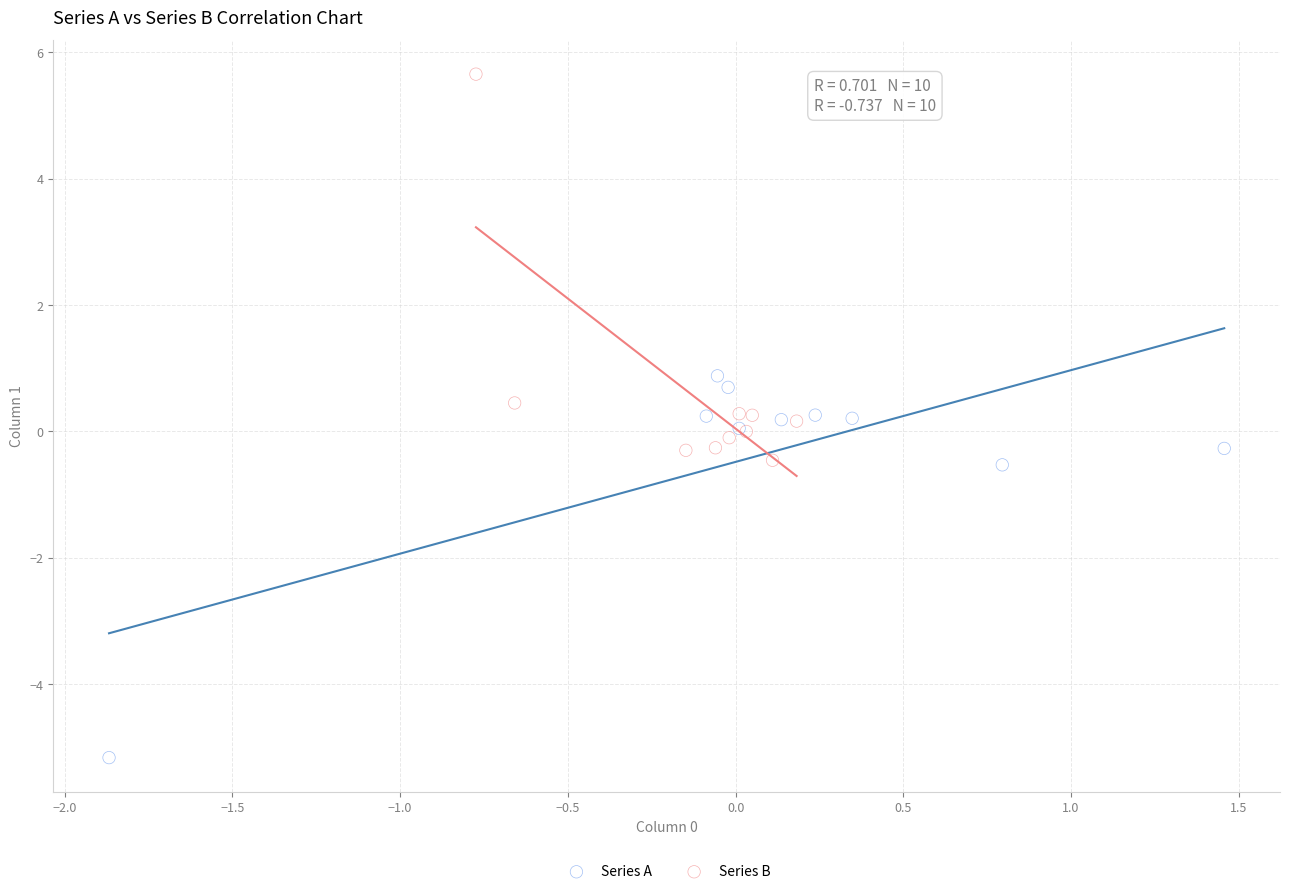

Which series contains the lowest Y value?

Series A